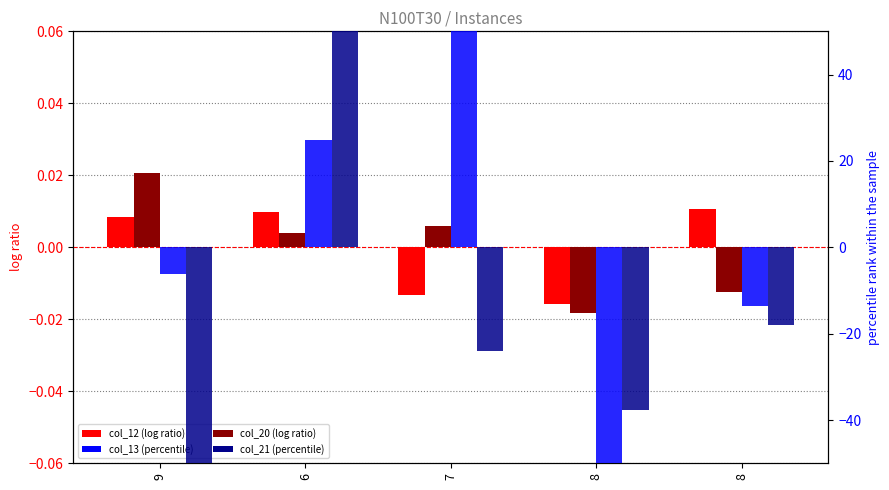

What is the greatest value displayed?

50.0